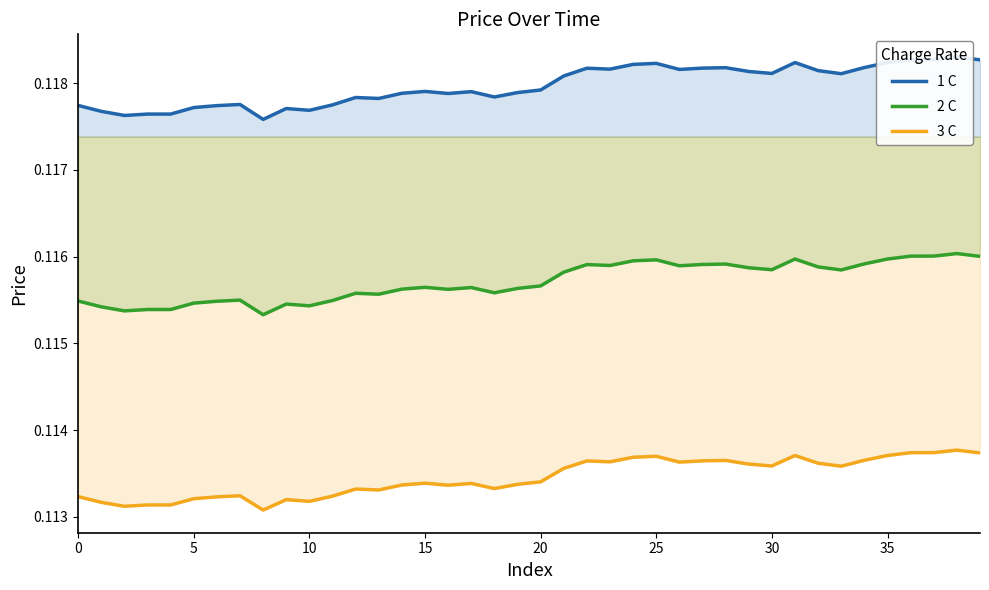

The value of 3 C at 21 is 0.1. True or false?

False